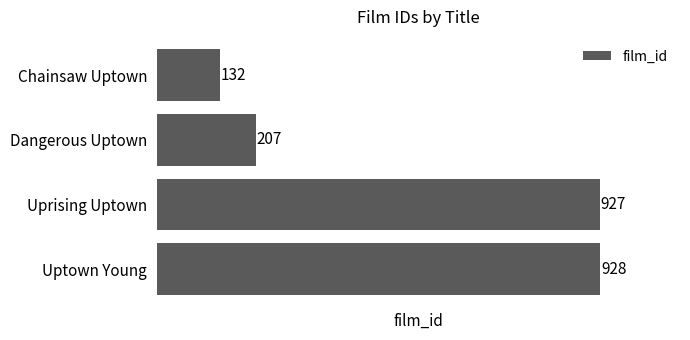

What is the difference between the values at Chainsaw Uptown and Uptown Young?

796